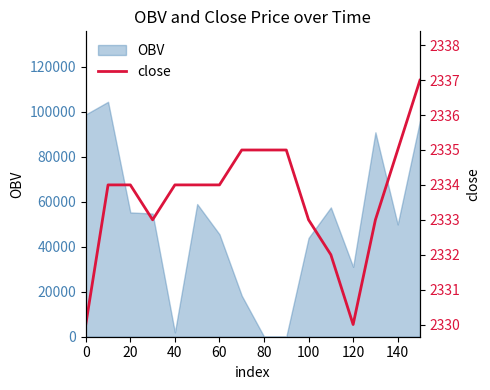

What is the greatest value displayed?

2337